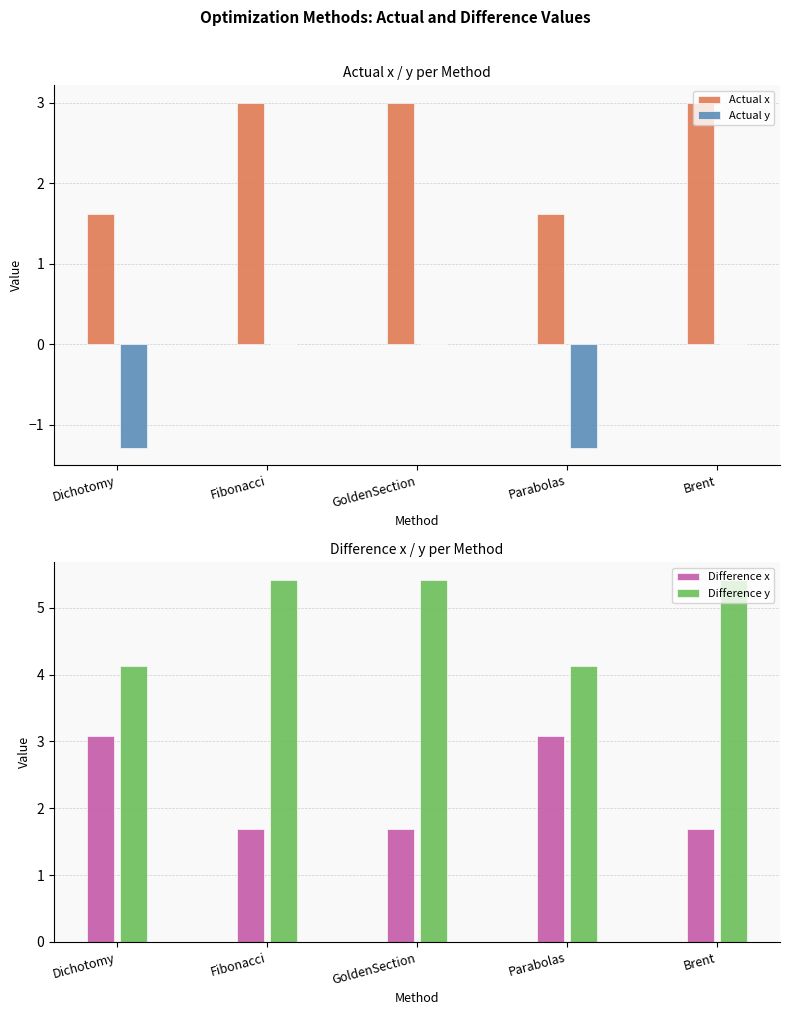

Is the value of Actual x at Parabolas greater than the value of Actual y at GoldenSection?

Yes